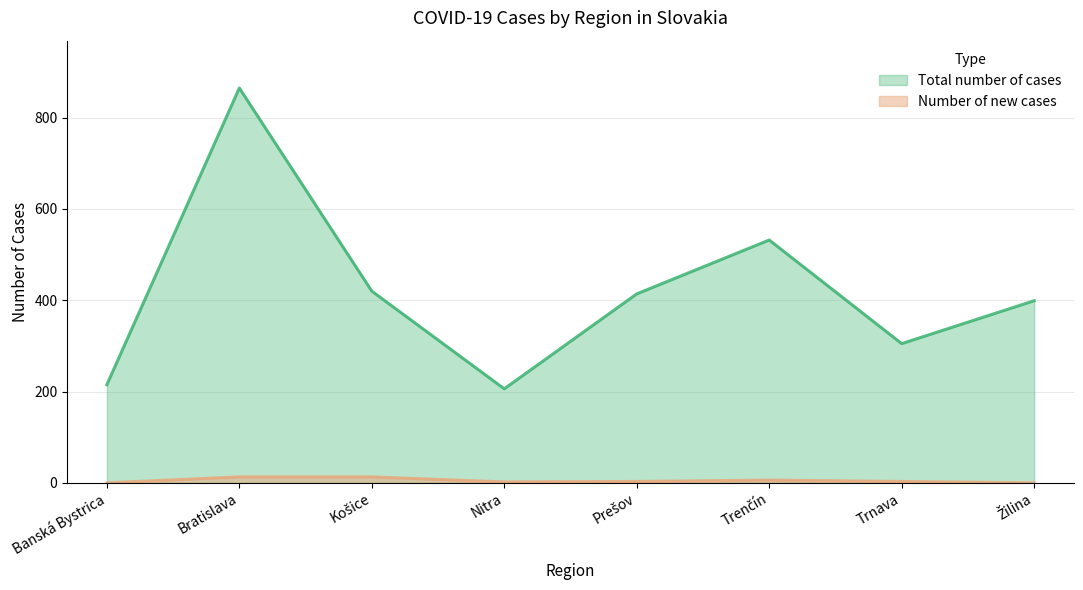

List the labels in order of Total number of cases value, largest first.

Bratislava, Trenčín, Košice, Prešov, Žilina, Trnava, Banská Bystrica, Nitra